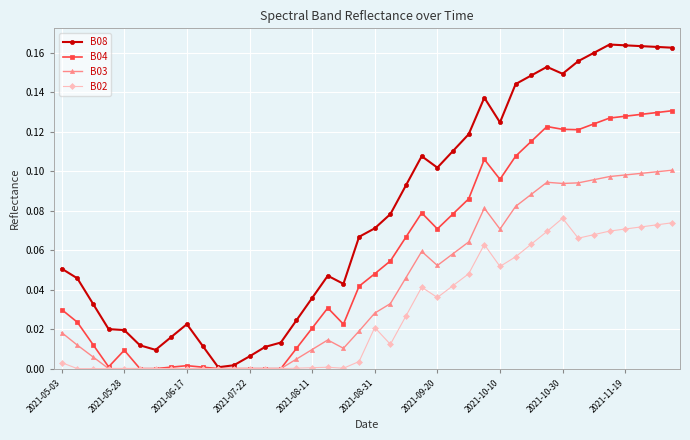

List the series in order of their overall mean, highest first.

B08, B04, B03, B02